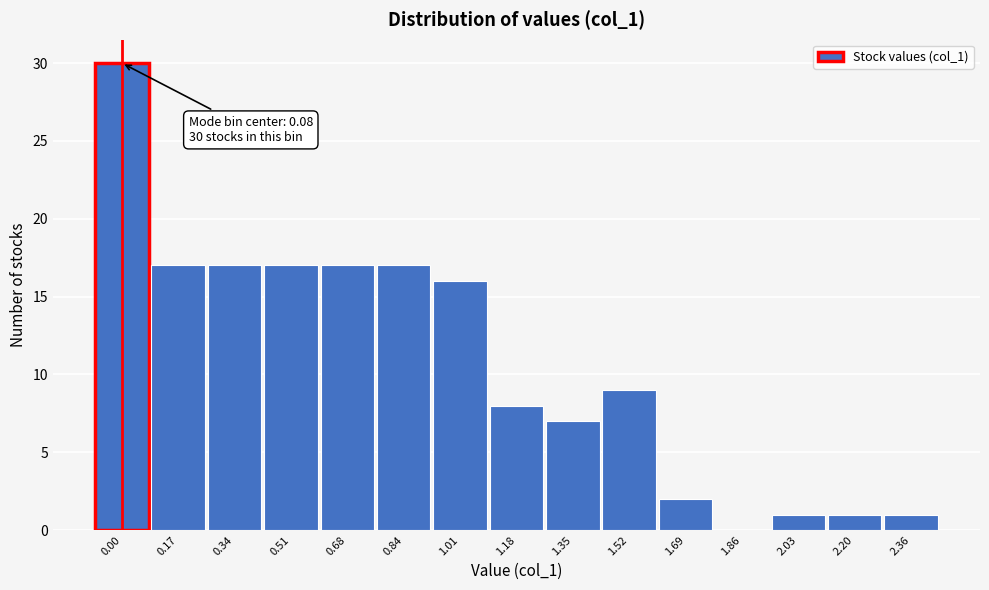

Reading left to right, what are all the values shown in this chart?

0.00=30	0.17=17	0.34=17	0.51=17	0.68=17	0.84=17	1.01=16	1.18=8	1.35=7	1.52=9	1.69=2	1.86=0	2.03=1	2.20=1	2.36=1